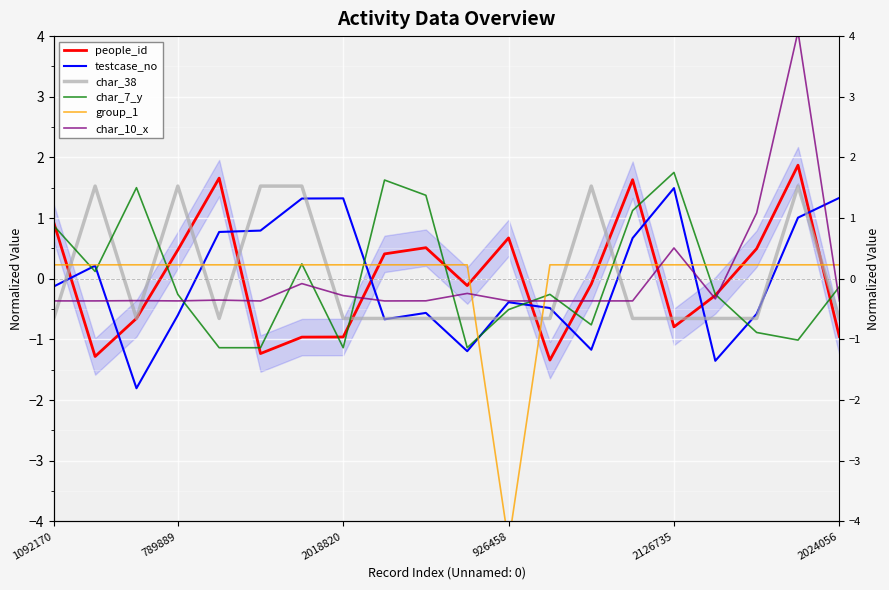

Which series has the largest range (max minus min)?

group_1